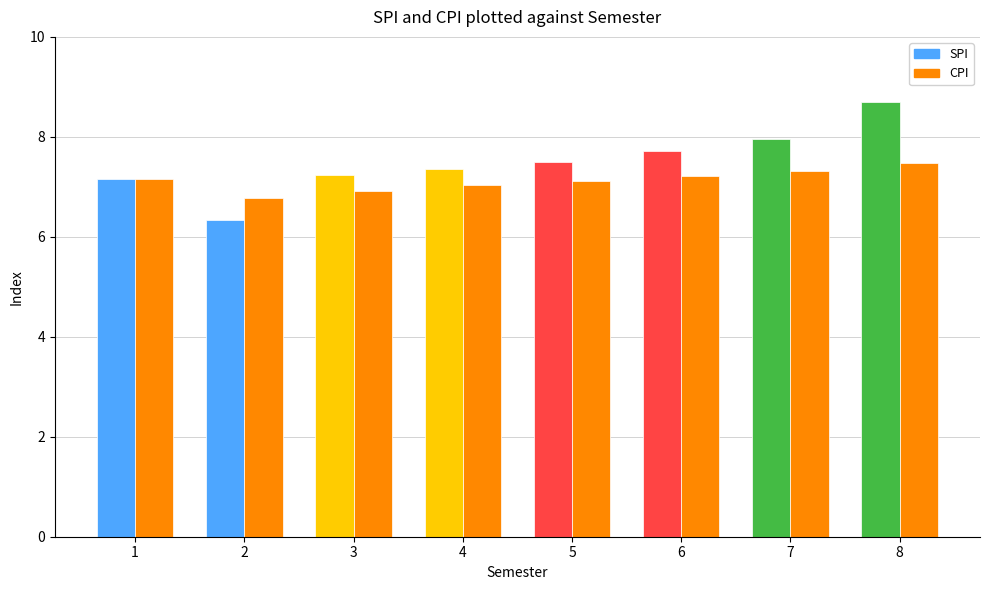

What is the lowest value of the SPI series?

6.3